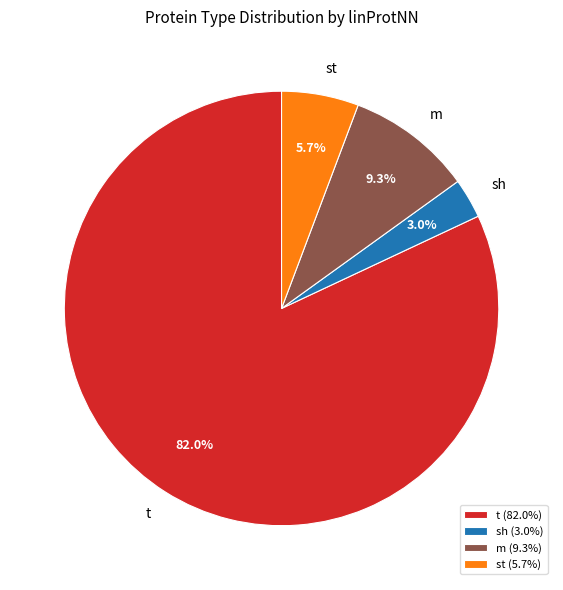

What percentage do t and m together represent?

91.3%